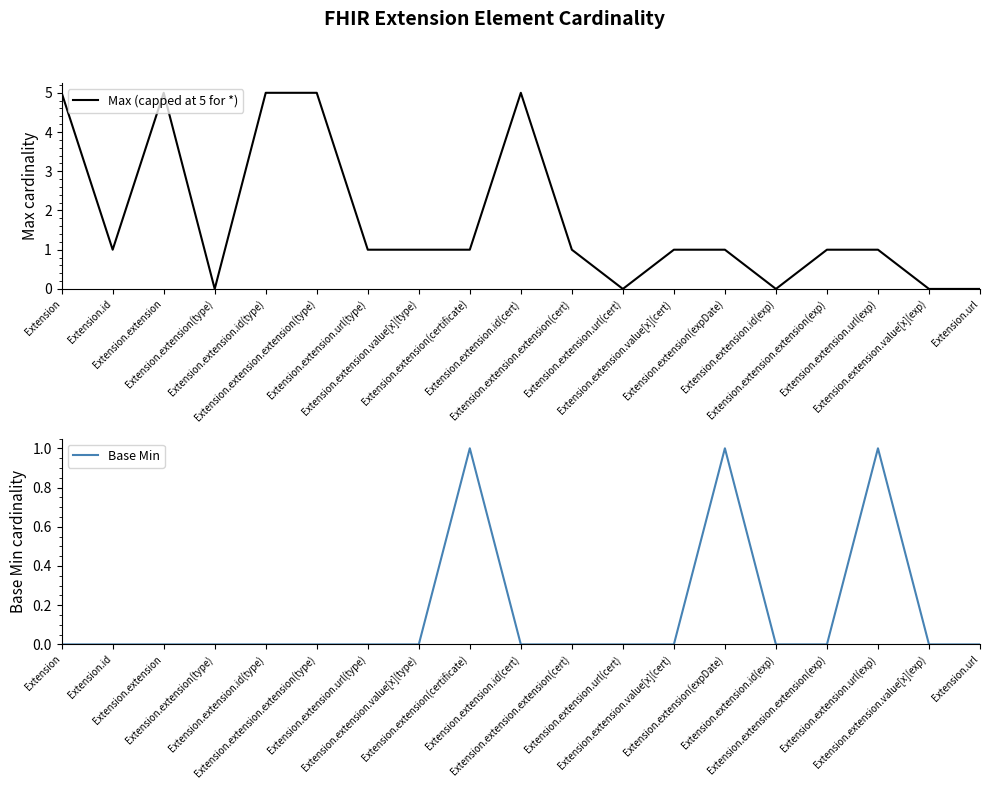

What are all the series names shown in the legend?

Max (capped at 5 for *), Base Min